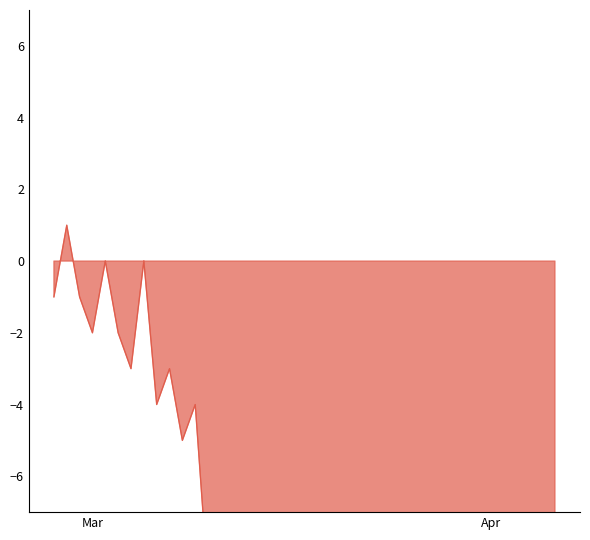

What is the value of the 15th point from the left?

-23